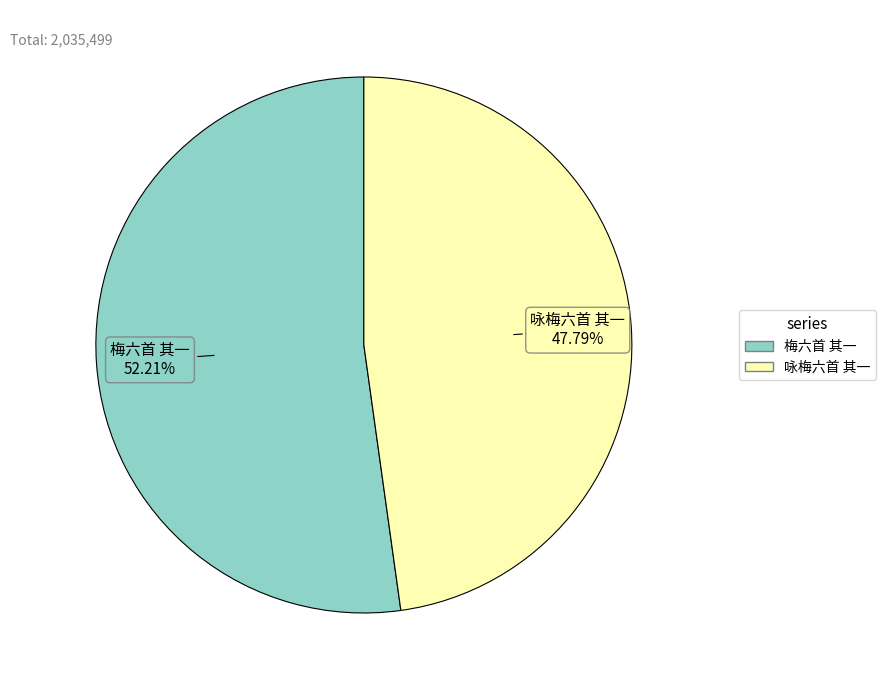

Rank the categories by value from lowest to highest.

咏梅六首 其一, 梅六首 其一